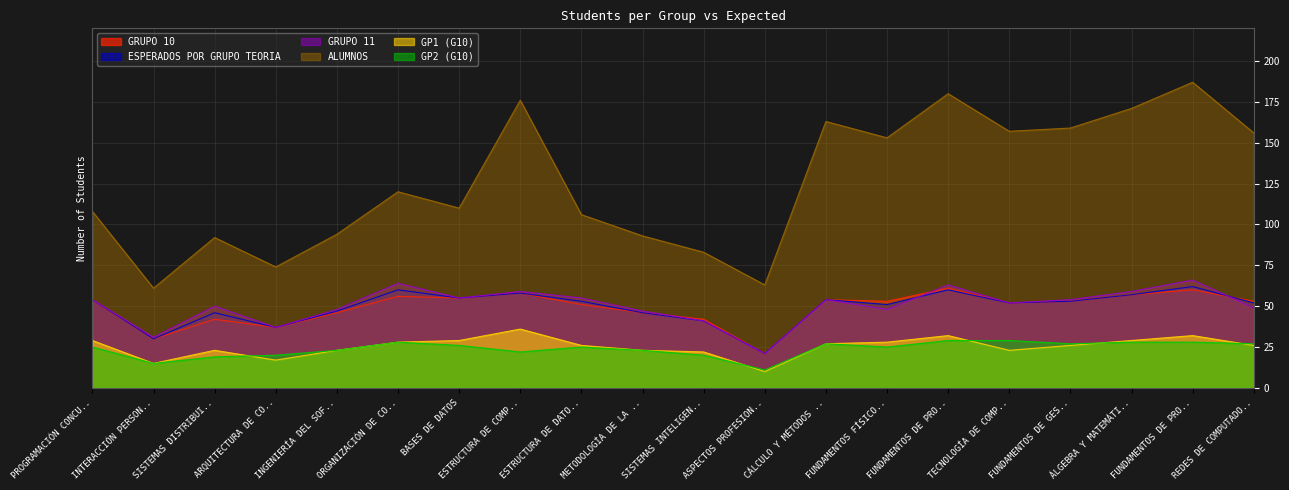

How many values in the ALUMNOS series are below 120?

10